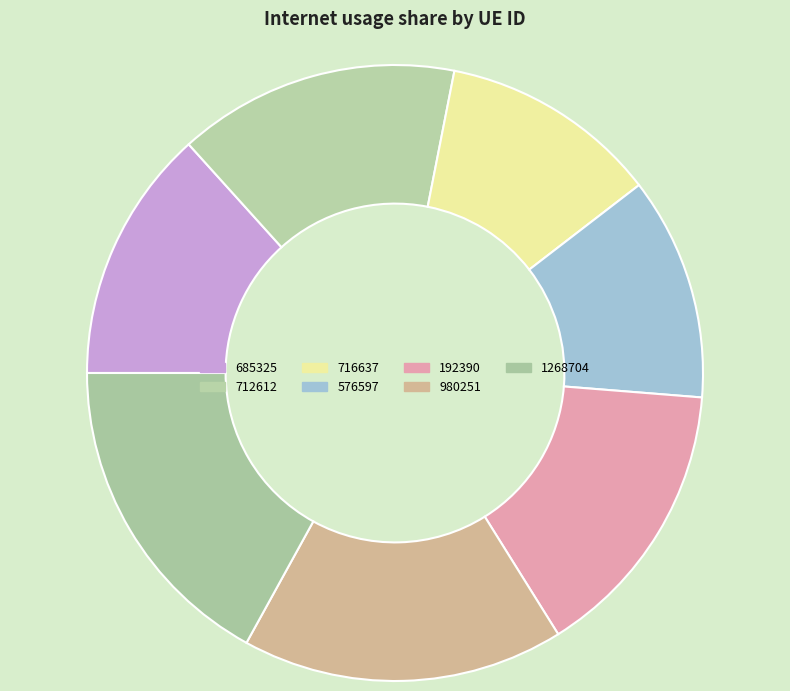

Between 712612 and 192390, which is larger?

192390